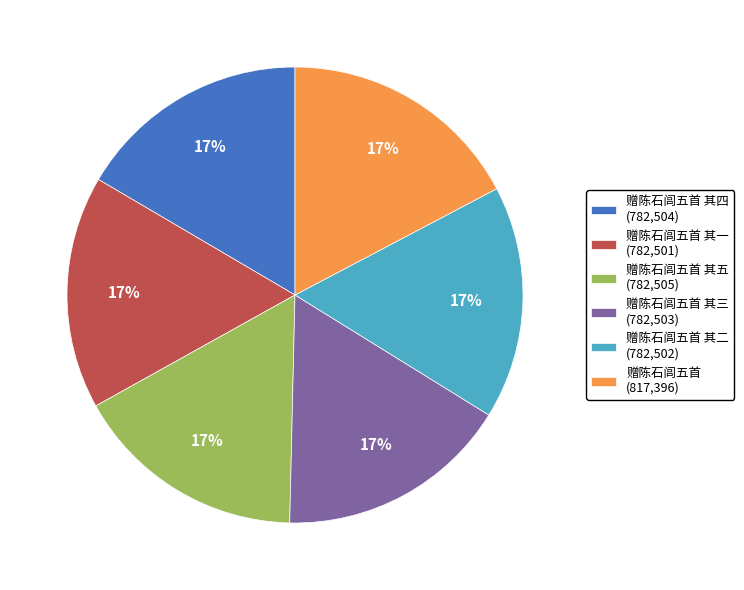

Is the sum of 赠陈石闾五首 其四 (782,504) and 赠陈石闾五首 (817,396) greater than half?

No